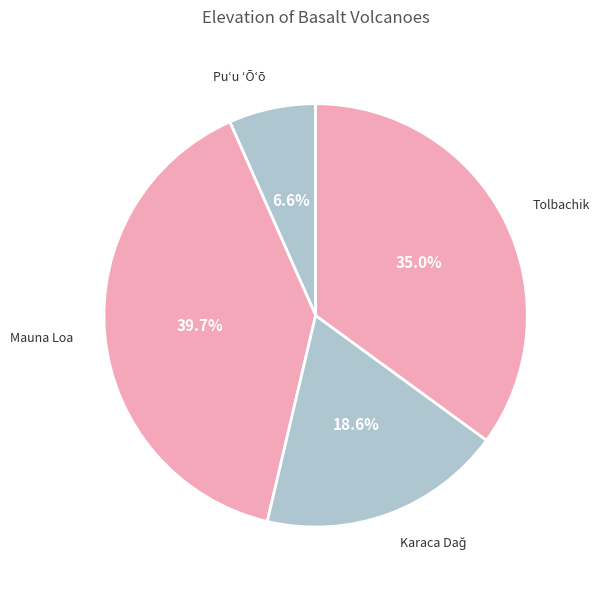

How many segments does this pie chart have?

4